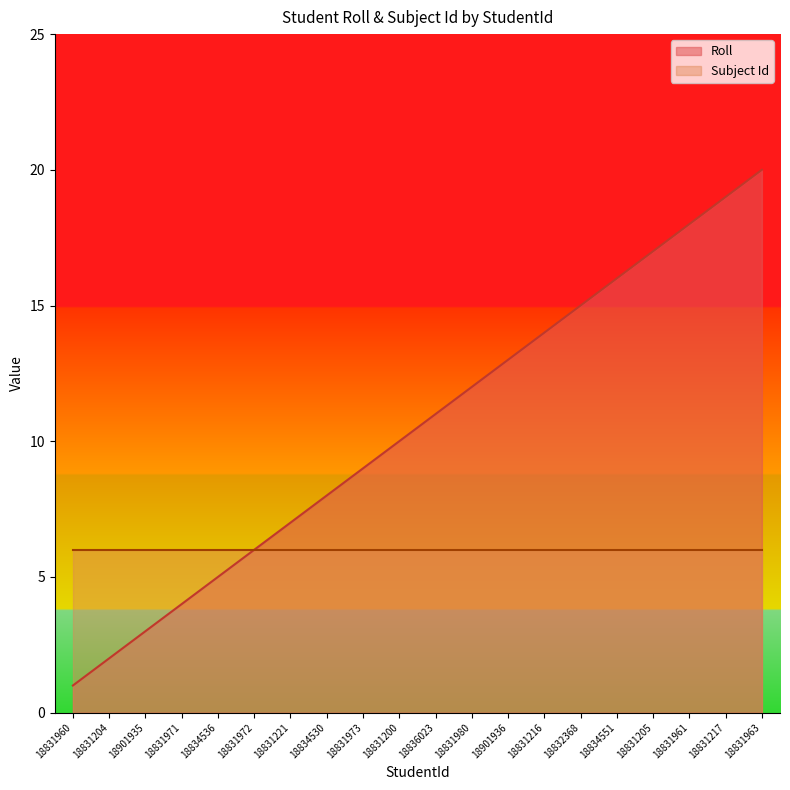

How many data points does each series have?

20